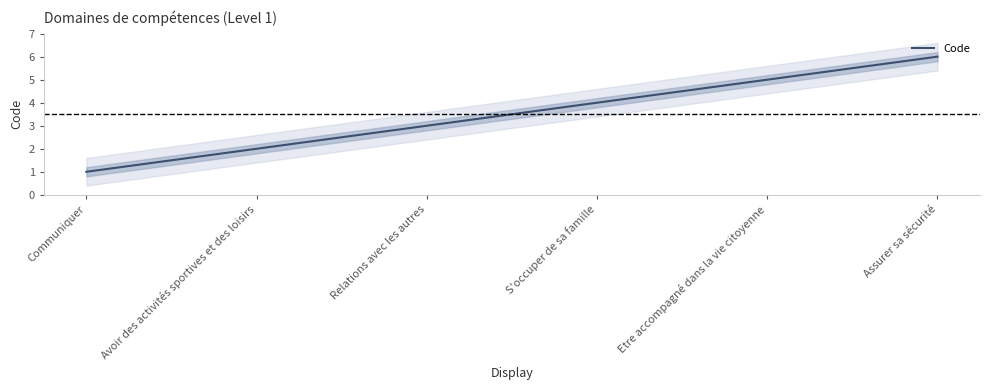

What is the label of the 6th point from the right?

Communiquer